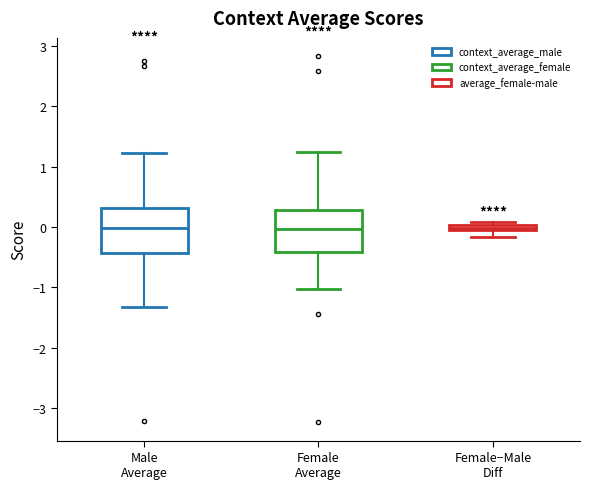

Where is the lower edge of the box for Female Average on the y-axis? The values are not printed on the chart, so give them approximately, as read against the axis.

-0.4